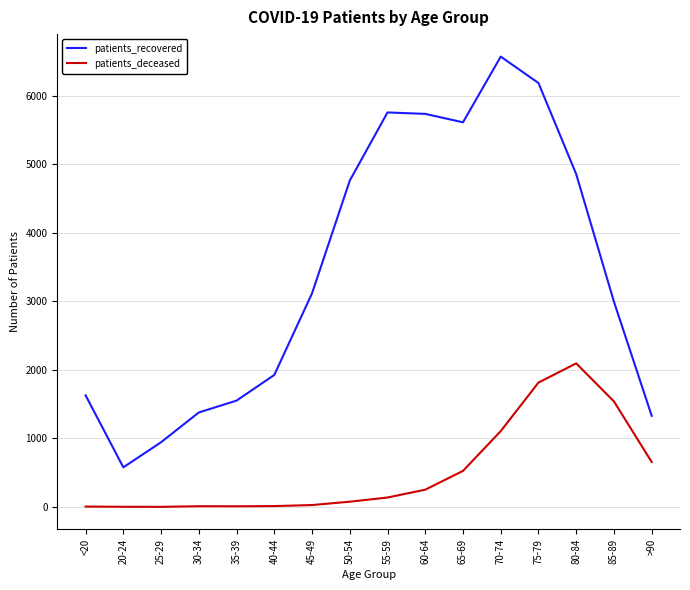

Between 30-34 and 80-84, which series saw the biggest shift?

patients_recovered